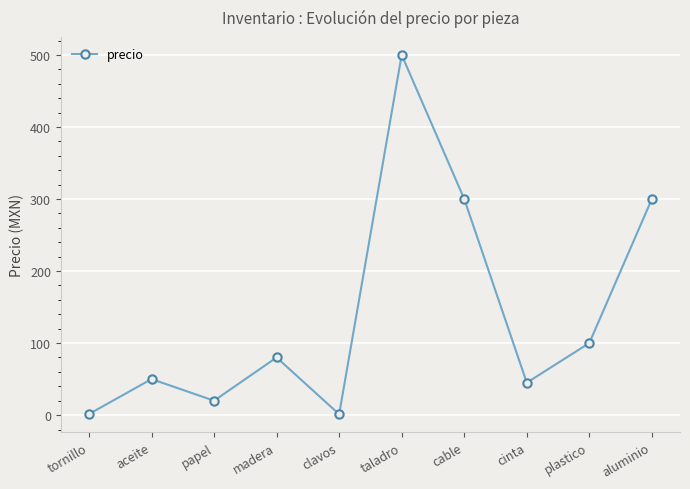

True or false: there are more than 2 points higher than both neighbors.

True